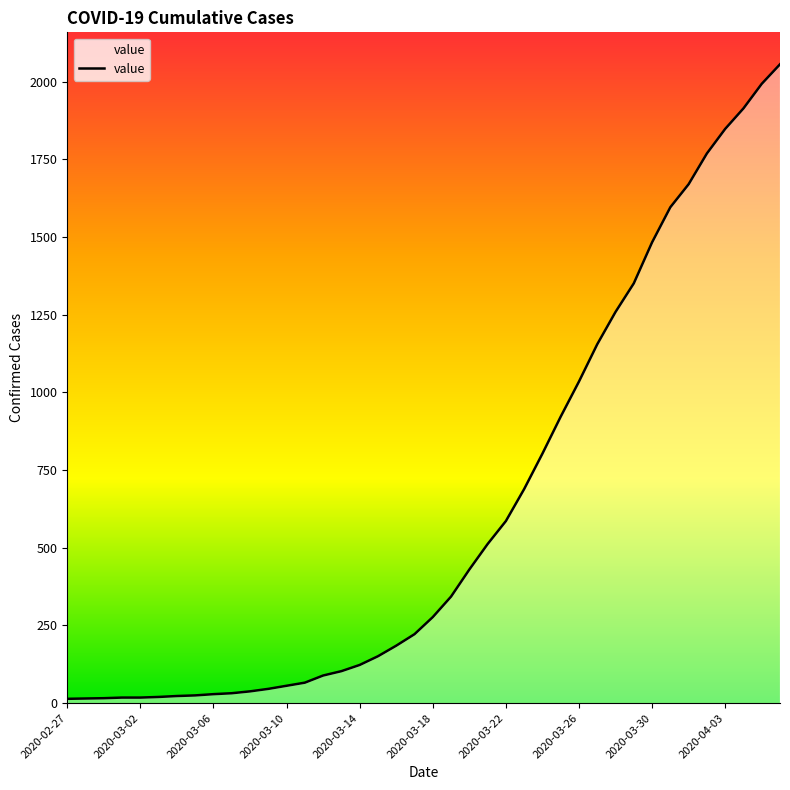

How many series are shown in this chart?

1